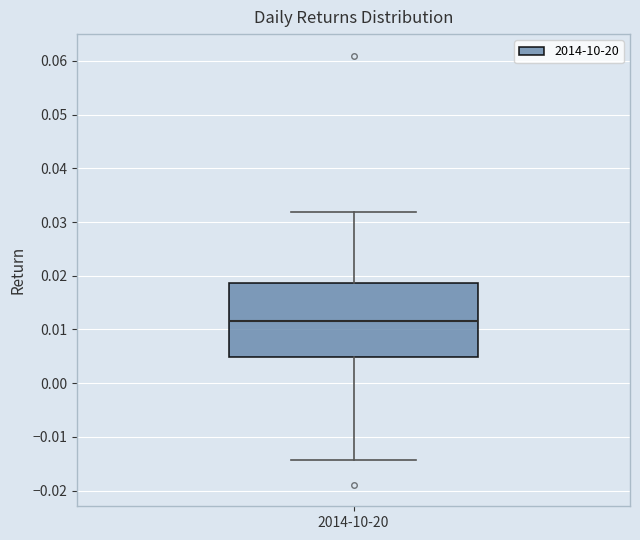

Read this box plot against the y-axis: the position of the median line, the range covered by the box, and the ends of both whiskers. The values are not printed on the chart, so give them approximately, as read against the axis.

median 0.011, box 0.005 to 0.019, whiskers -0.014 to 0.032